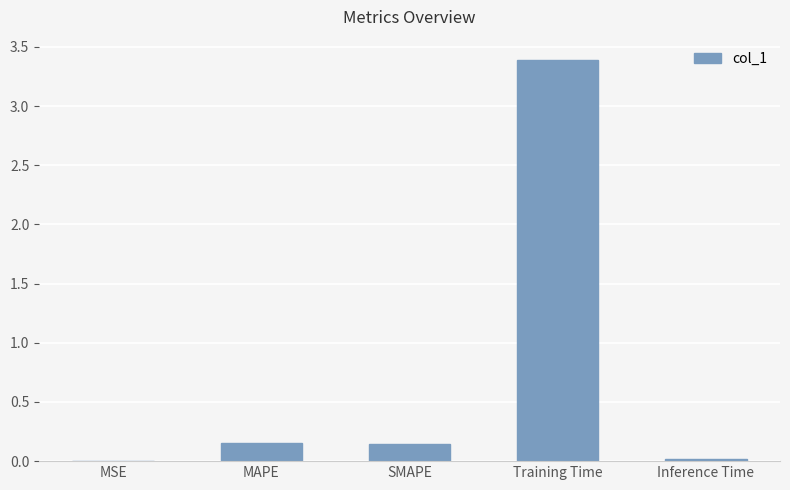

What is the maximum value shown in the chart?

3.4